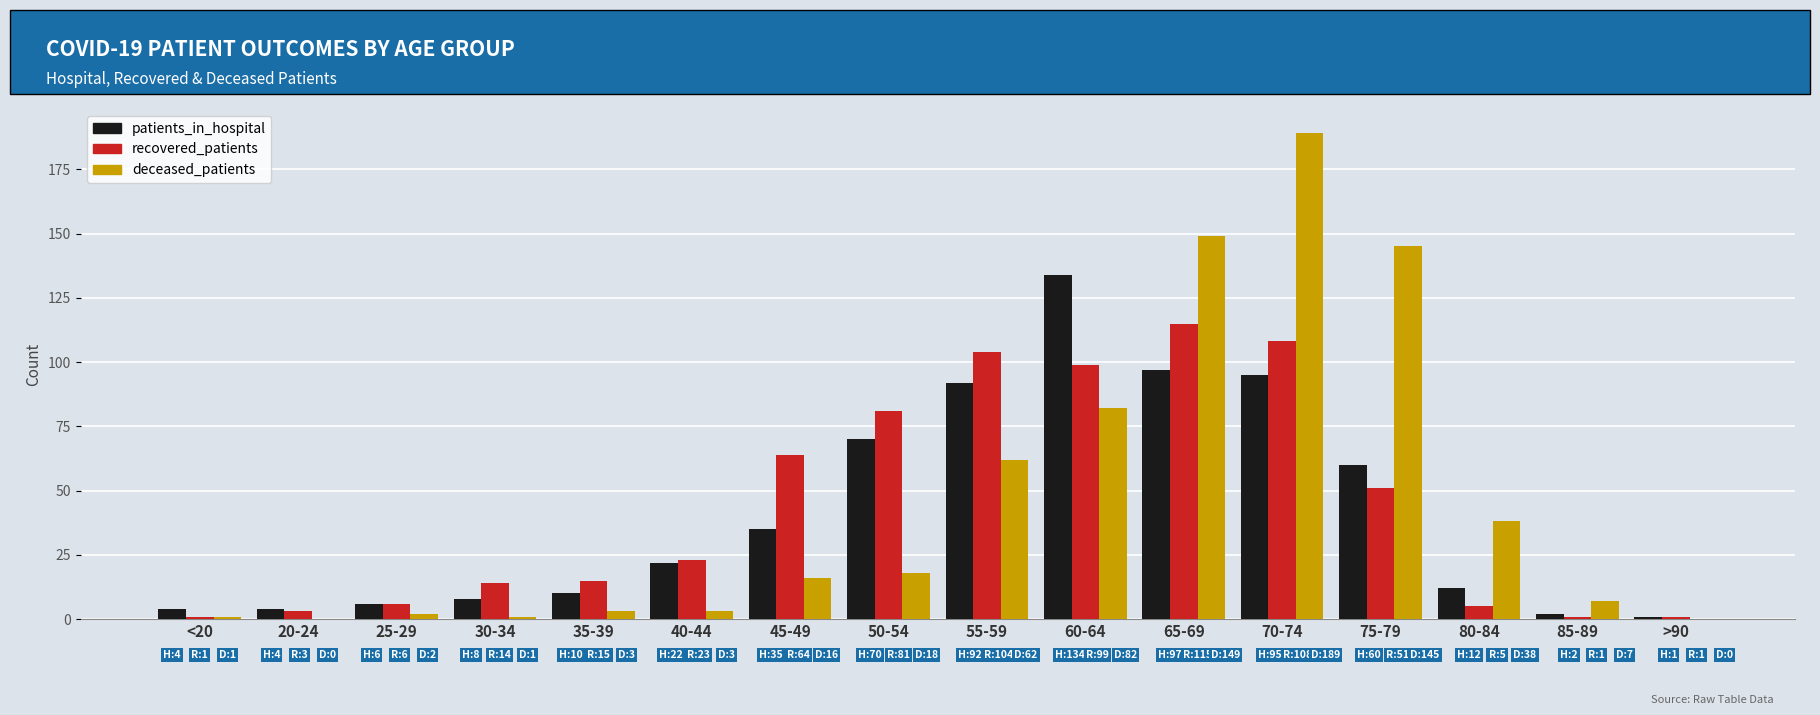

How many groups of bars are there?

16